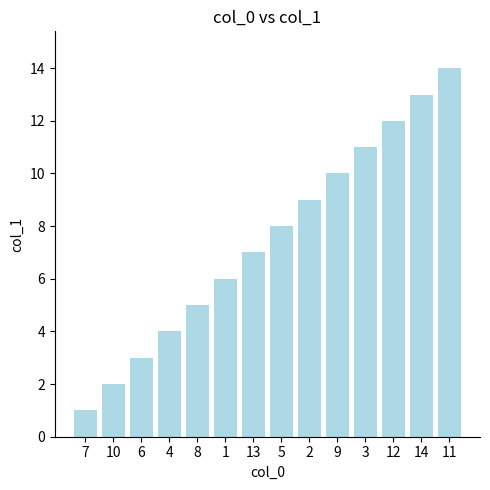

True or false: the data shows 2 at 10.

True